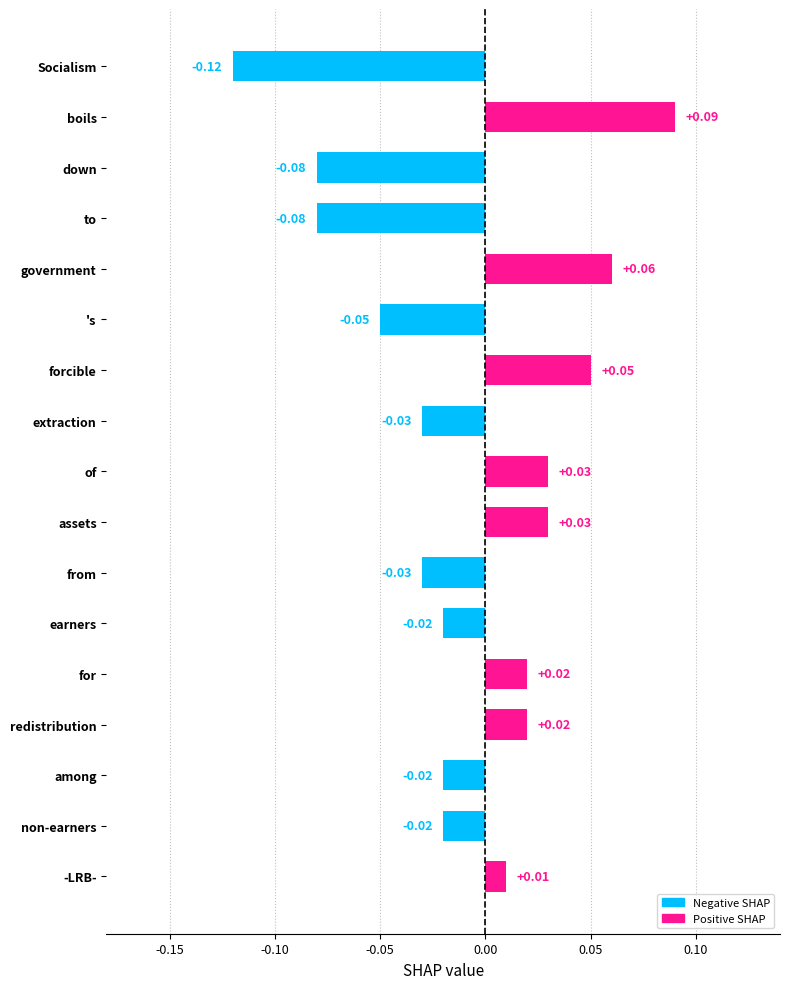

Are the bars horizontal?

Yes